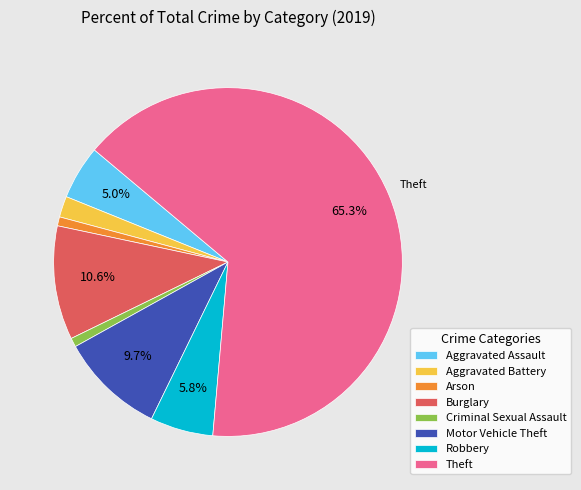

Is Theft the majority of the pie?

Yes